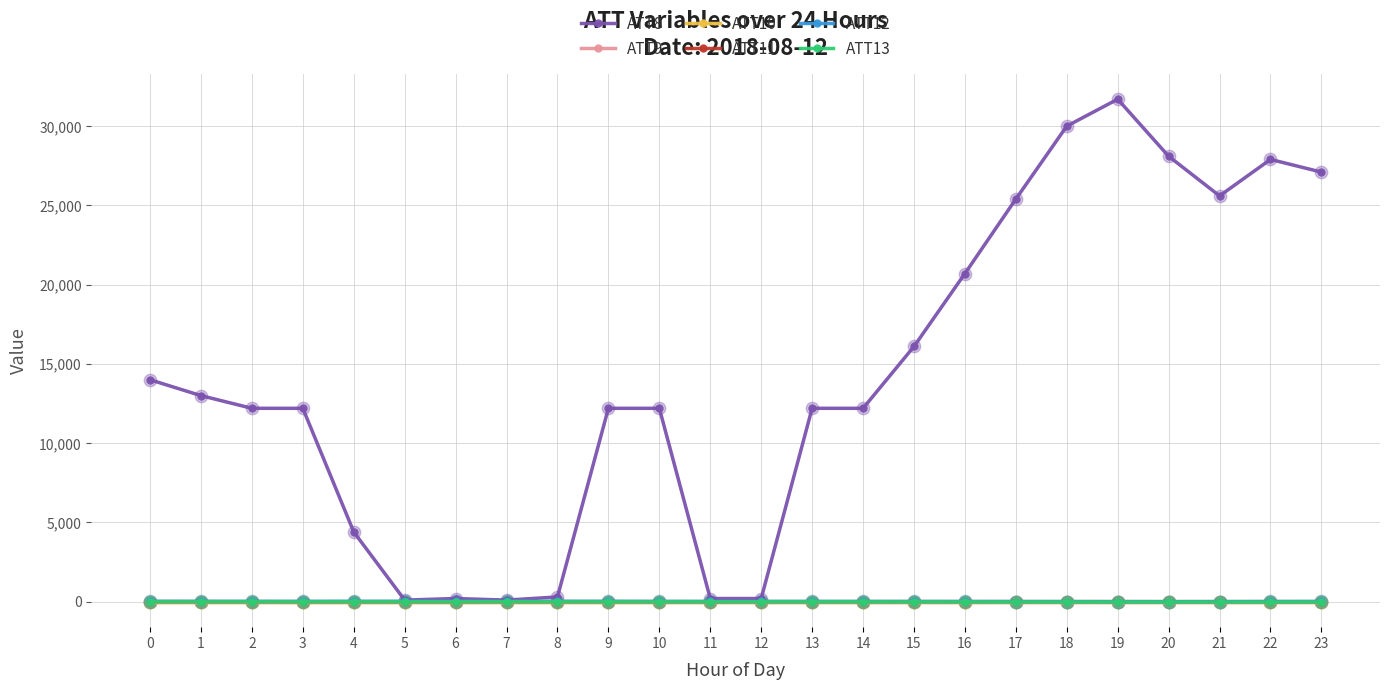

Is this an area chart (filled region under the line)?

No